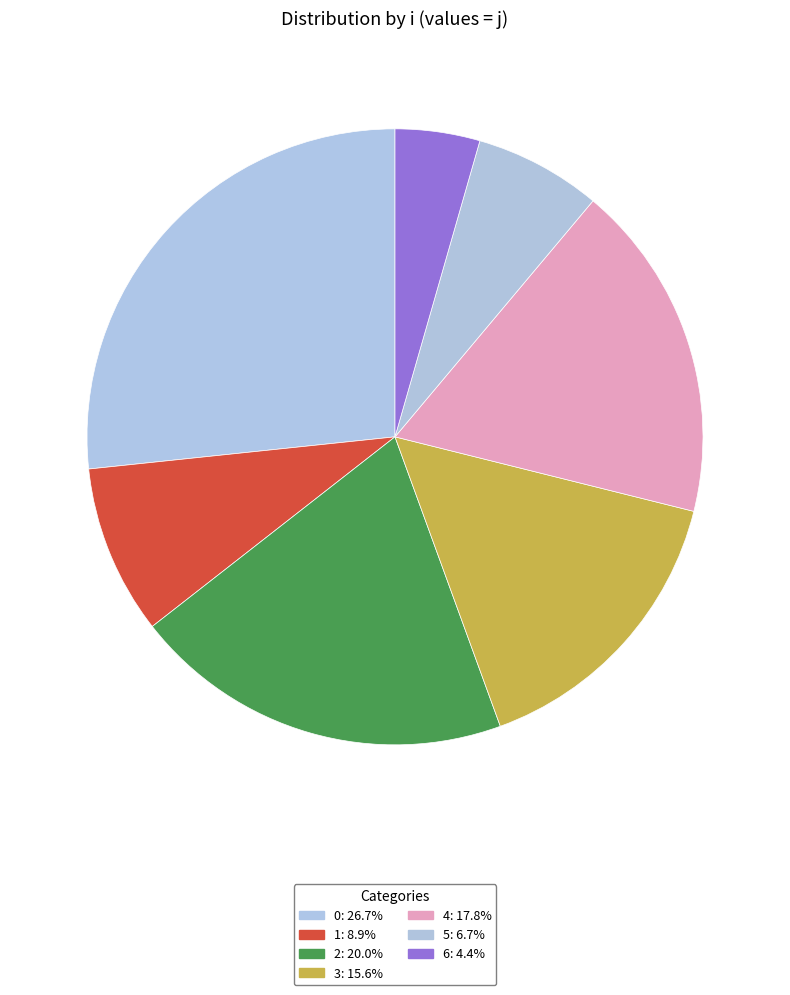

The 1 slice represents 23% of the pie. True or false?

False